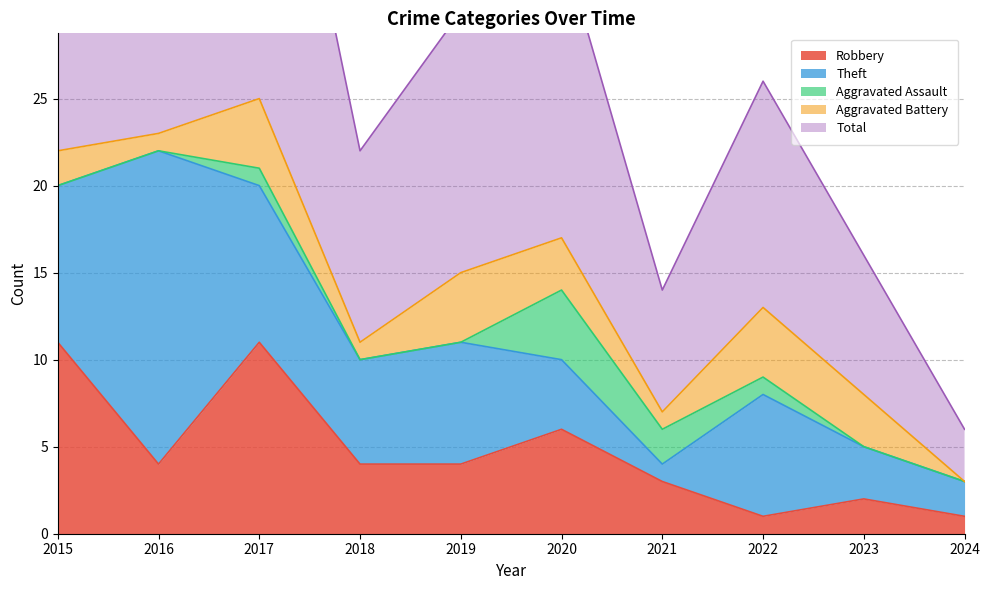

Which series has the widest spread of values?

Total